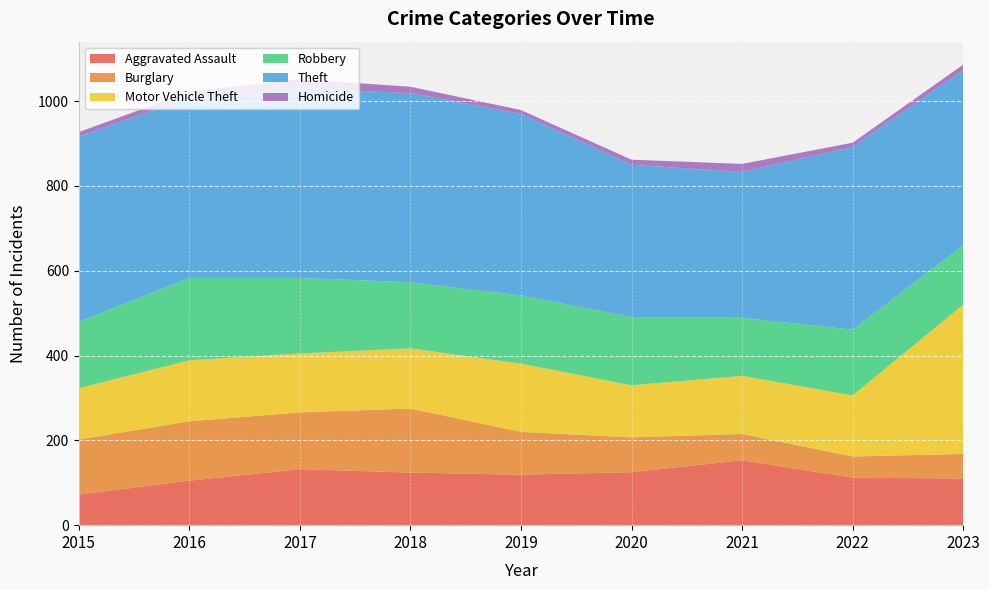

Reading left to right, extract all data points from this chart.

Aggravated Assault: 2015=72	2016=105	2017=132	2018=124	2019=119	2020=125	2021=153	2022=112	2023=110
Burglary: 2015=130	2016=140	2017=134	2018=151	2019=101	2020=82	2021=62	2022=50	2023=58
Motor Vehicle Theft: 2015=121	2016=144	2017=139	2018=142	2019=161	2020=123	2021=137	2022=144	2023=352
Robbery: 2015=157	2016=194	2017=178	2018=156	2019=161	2020=161	2021=137	2022=155	2023=140
Theft: 2015=437	2016=425	2017=447	2018=446	2019=428	2020=359	2021=344	2022=431	2023=413
Homicide: 2015=10	2016=14	2017=22	2018=15	2019=9	2020=12	2021=19	2022=10	2023=13